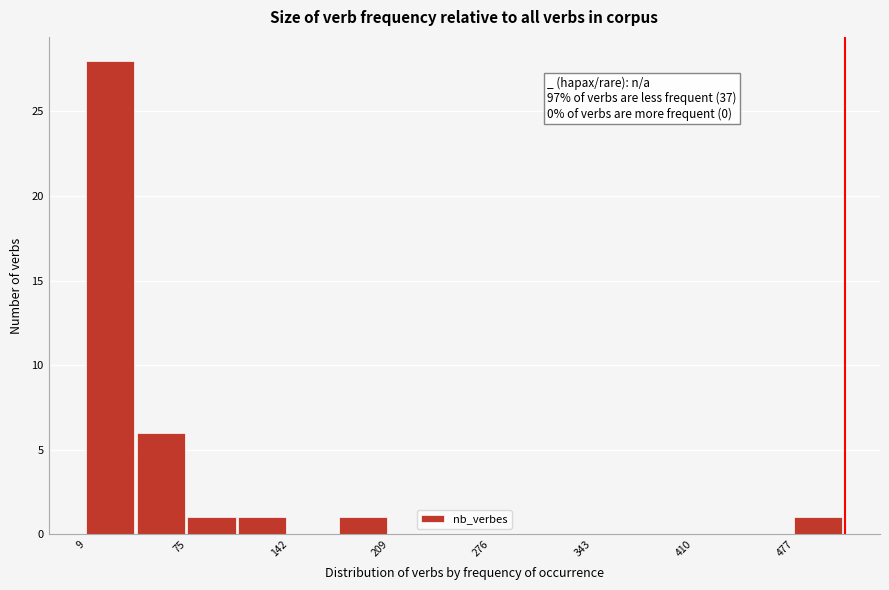

Around what value on the x-axis is the tallest bar? Give the approximate position of its centre, as read against the axis.

20